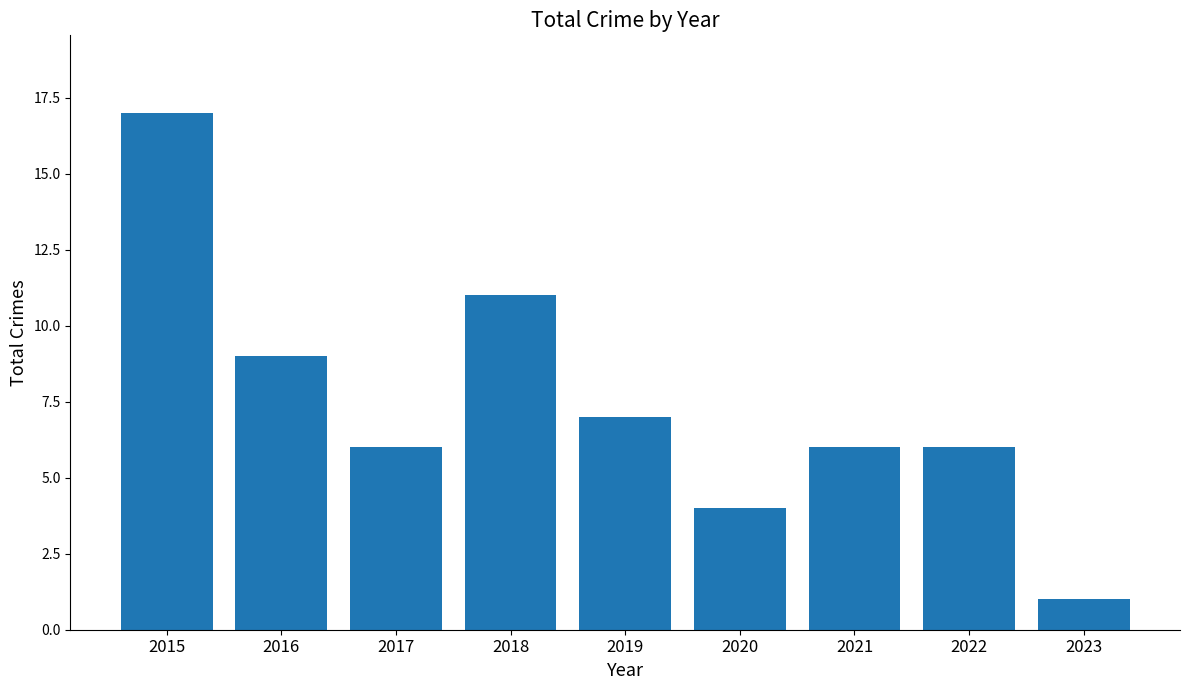

Between 2021 and 2016, which is larger?

2016